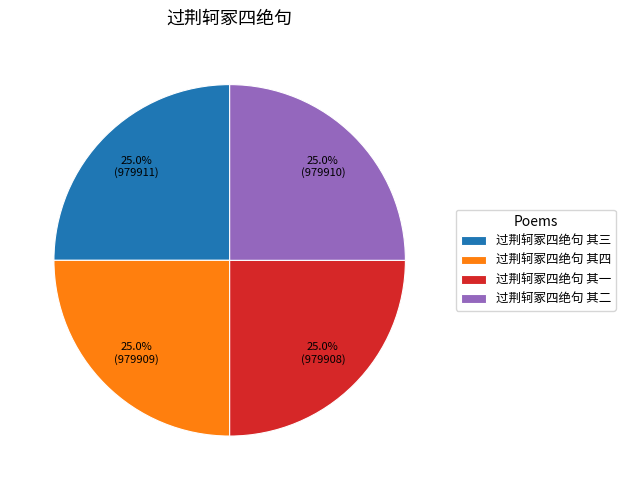

What percentage is the 过荆轲冢四绝句 其一 slice, to the nearest percent?

25%